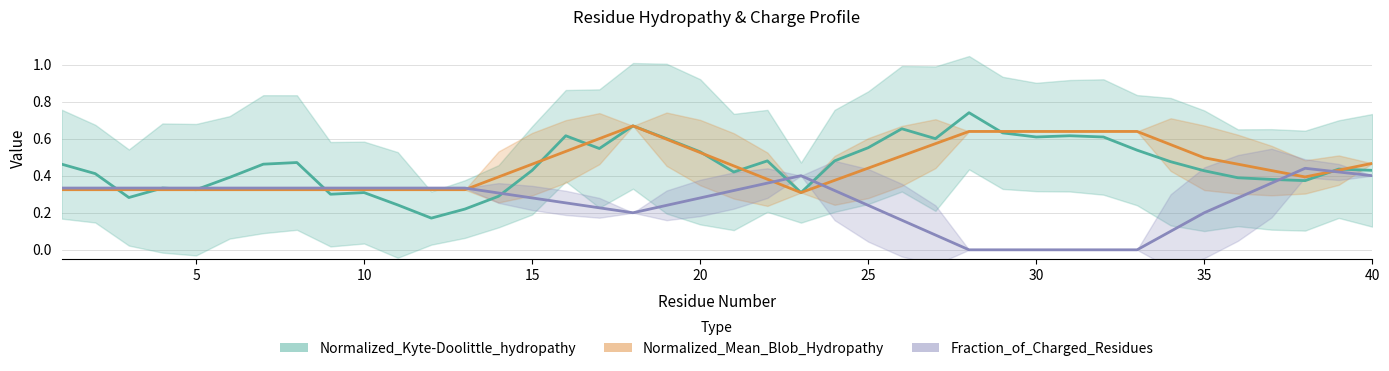

Rank the series by their maximum value, from highest to lowest.

Normalized_Kyte-Doolittle_hydropathy, Normalized_Mean_Blob_Hydropathy, Fraction_of_Charged_Residues